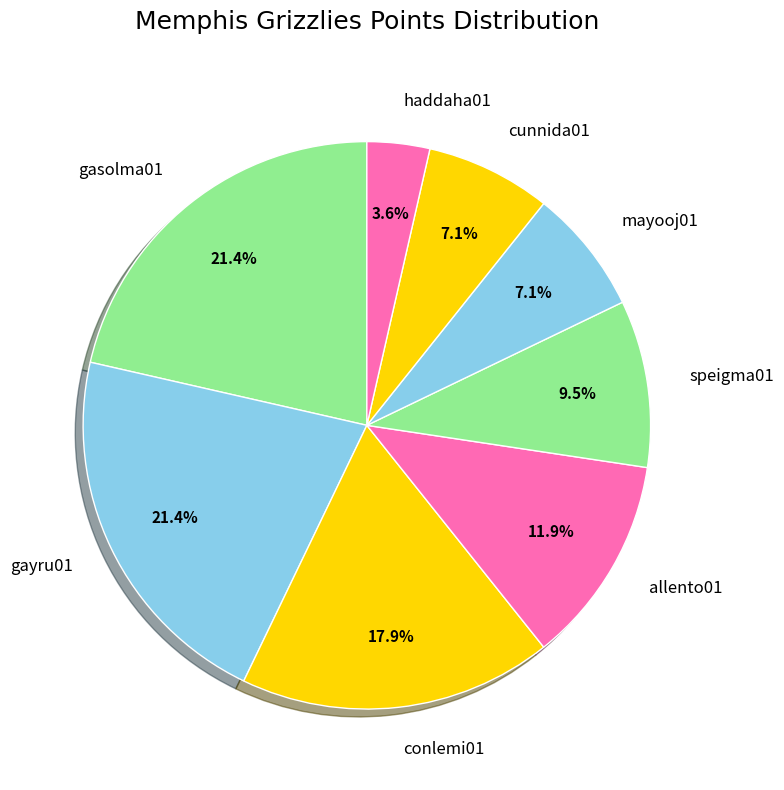

Approximately how many times larger is the value at speigma01 compared to mayooj01?

1.3